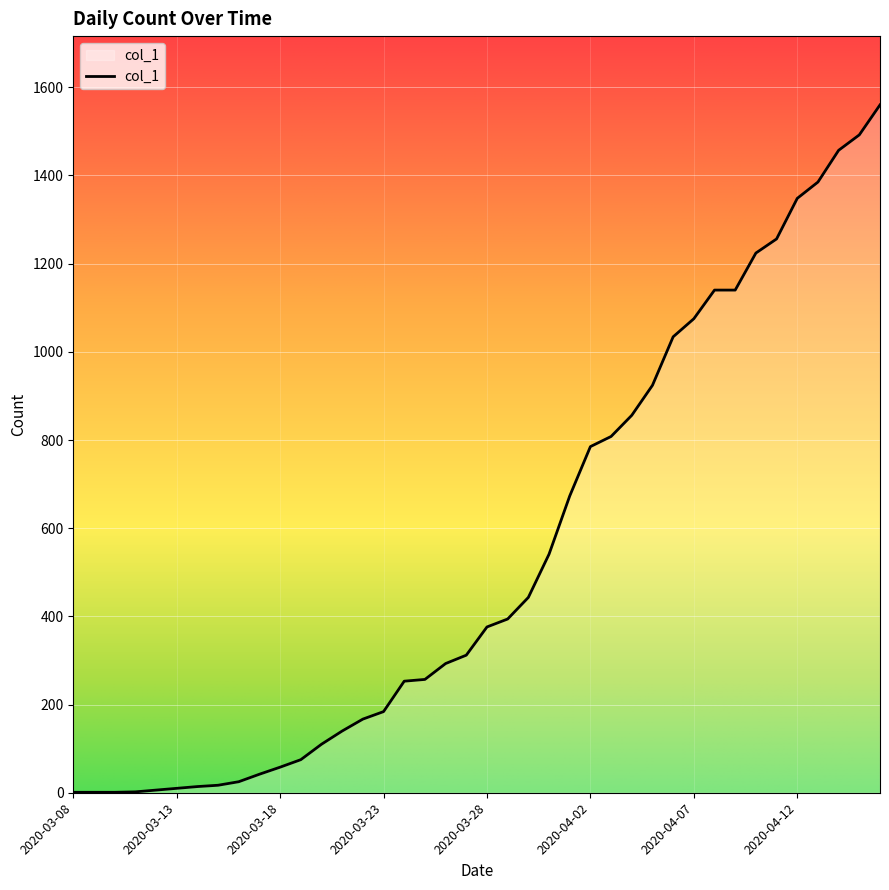

What is the greatest value displayed?

1560